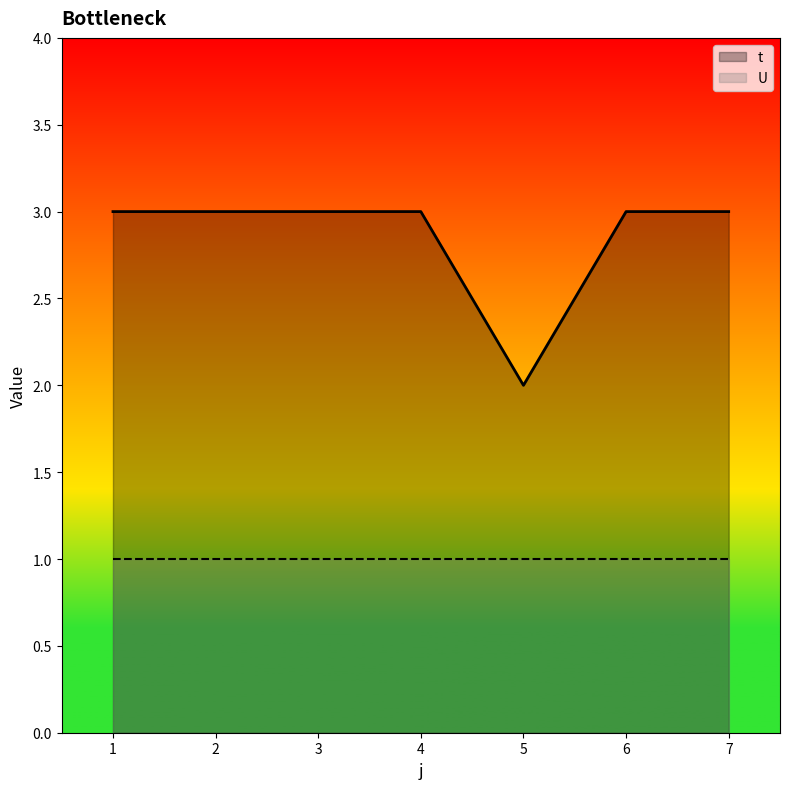

True or false: the data has more than 2 interior local peaks.

False